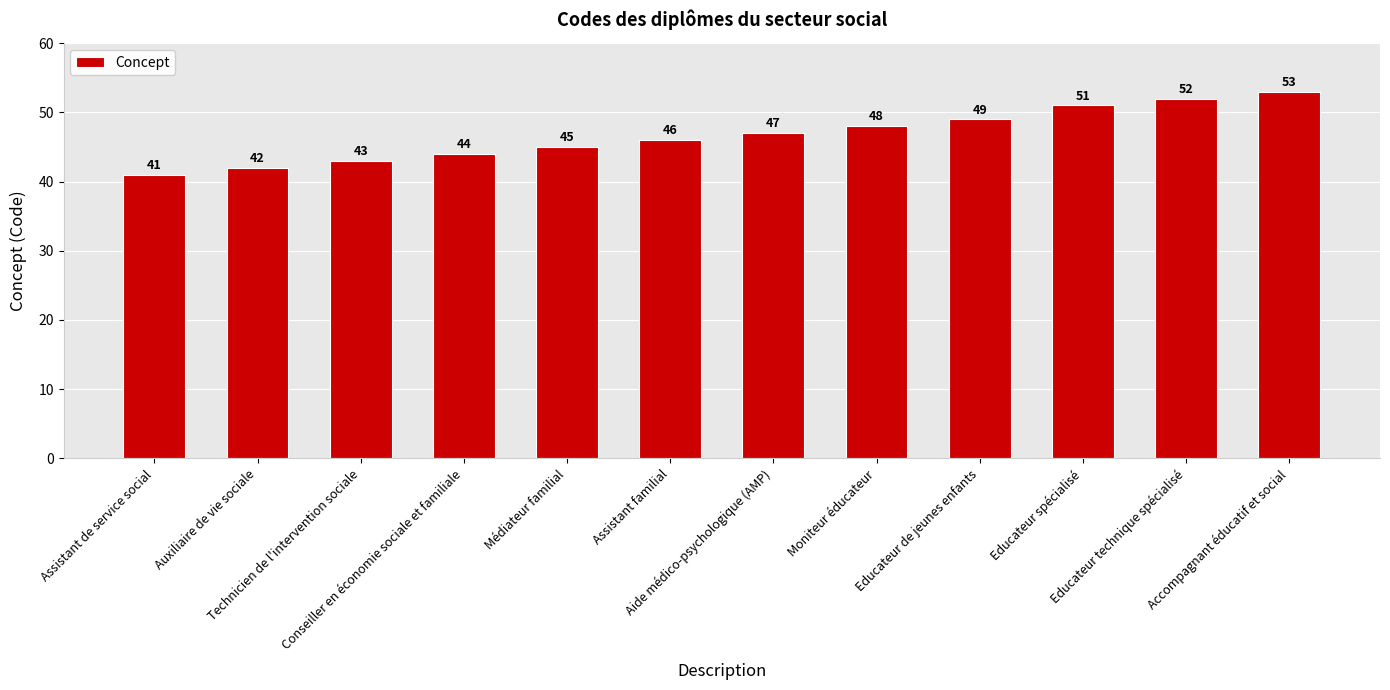

What is the sum of the values at Educateur spécialisé and Moniteur éducateur?

99